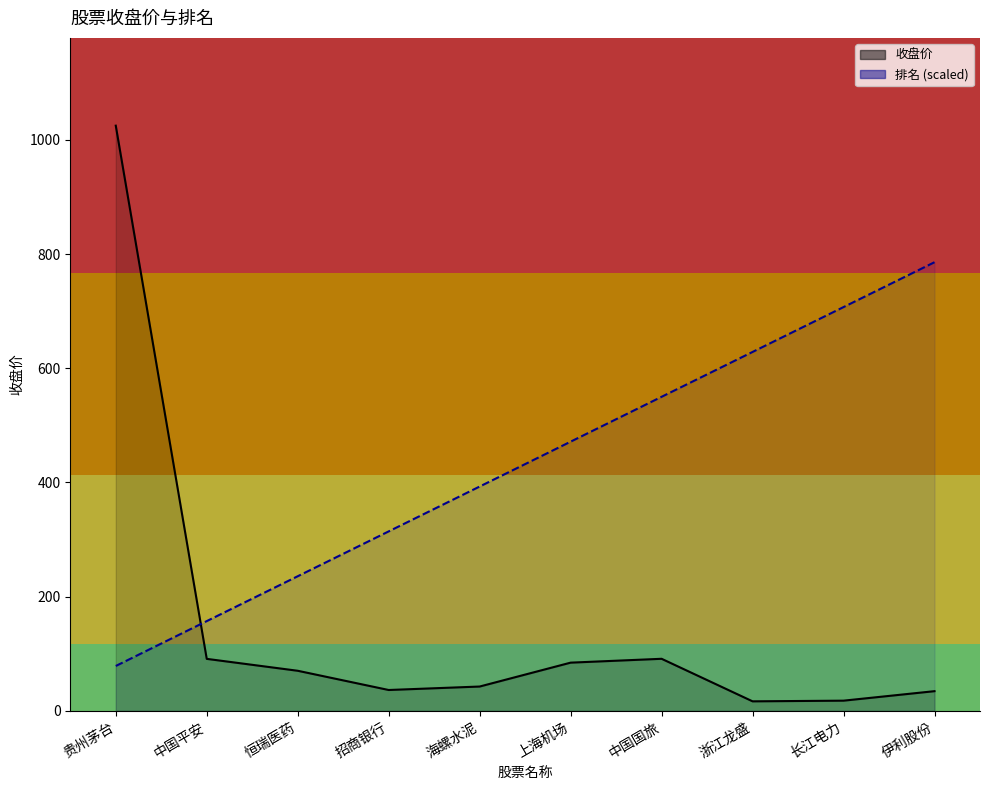

What is the average value of the 排名 (scaled) series?

432.2